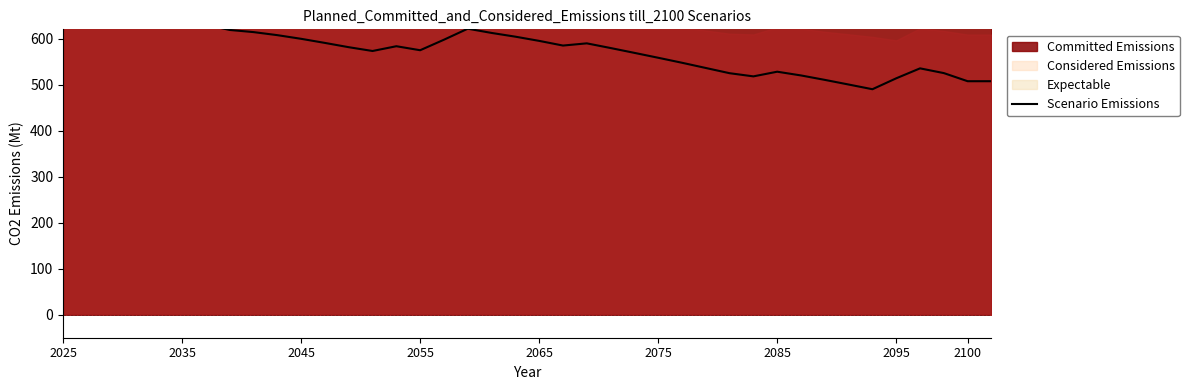

Reading left to right, transcribe all the data shown in this chart.

670.7	662.7	655.2	645.2	635.0	625.5	629.8	618.7	614.0	607.4	599.4	590.5	581.2	572.9	583.3	574.6	597.4	621.4	612.2	604.1	594.9	584.8	589.5	579.4	568.9	558.2	547.4	536.0	524.7	517.8	527.9	519.8	510.2	500.1	489.9	513.6	535.2	524.9	507.3	507.3